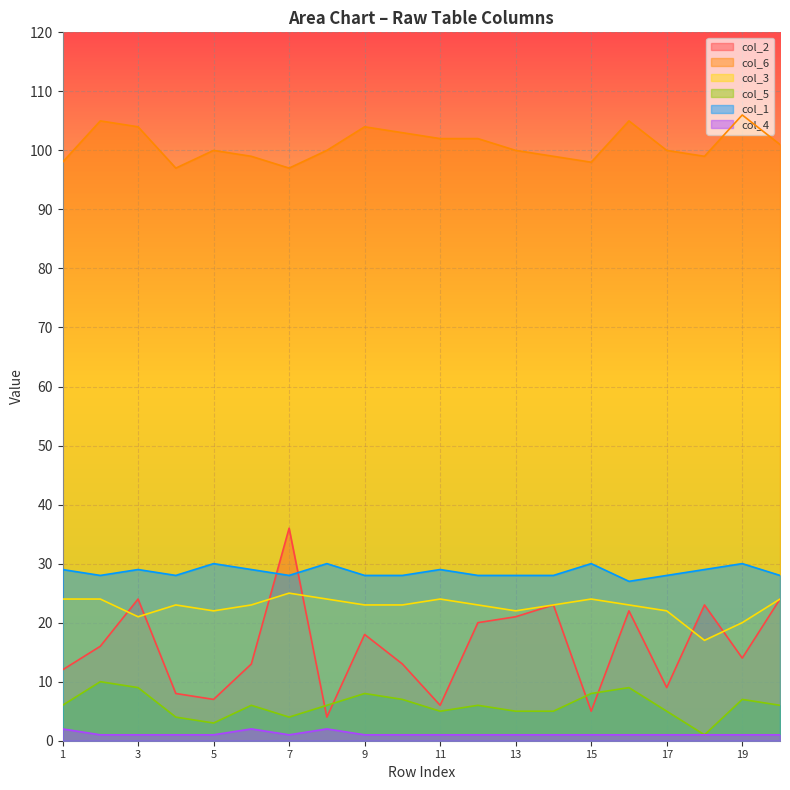

Which series changed the most between 4 and 20?

col_2